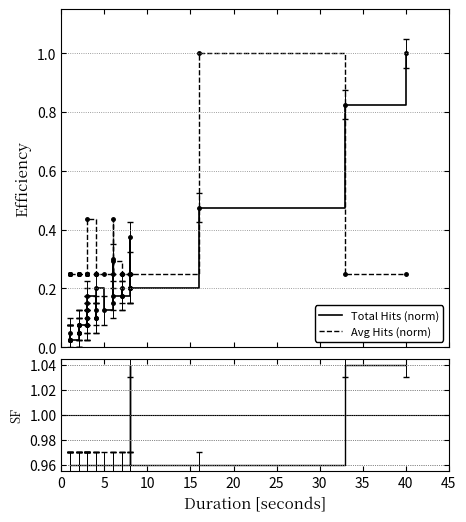

What is the difference between the maximum and second lowest values in the Avg Hits (norm) series?

0.8